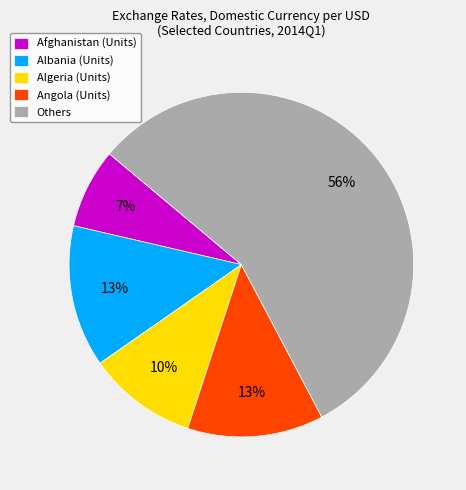

Which slice is the smallest?

Afghanistan (Units)